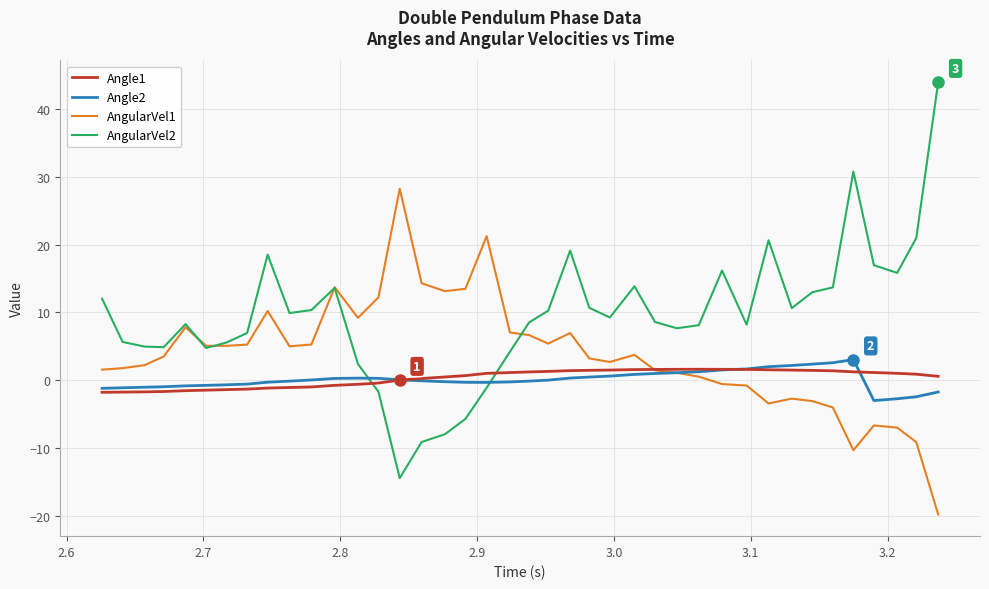

How many lines are shown in the chart?

4